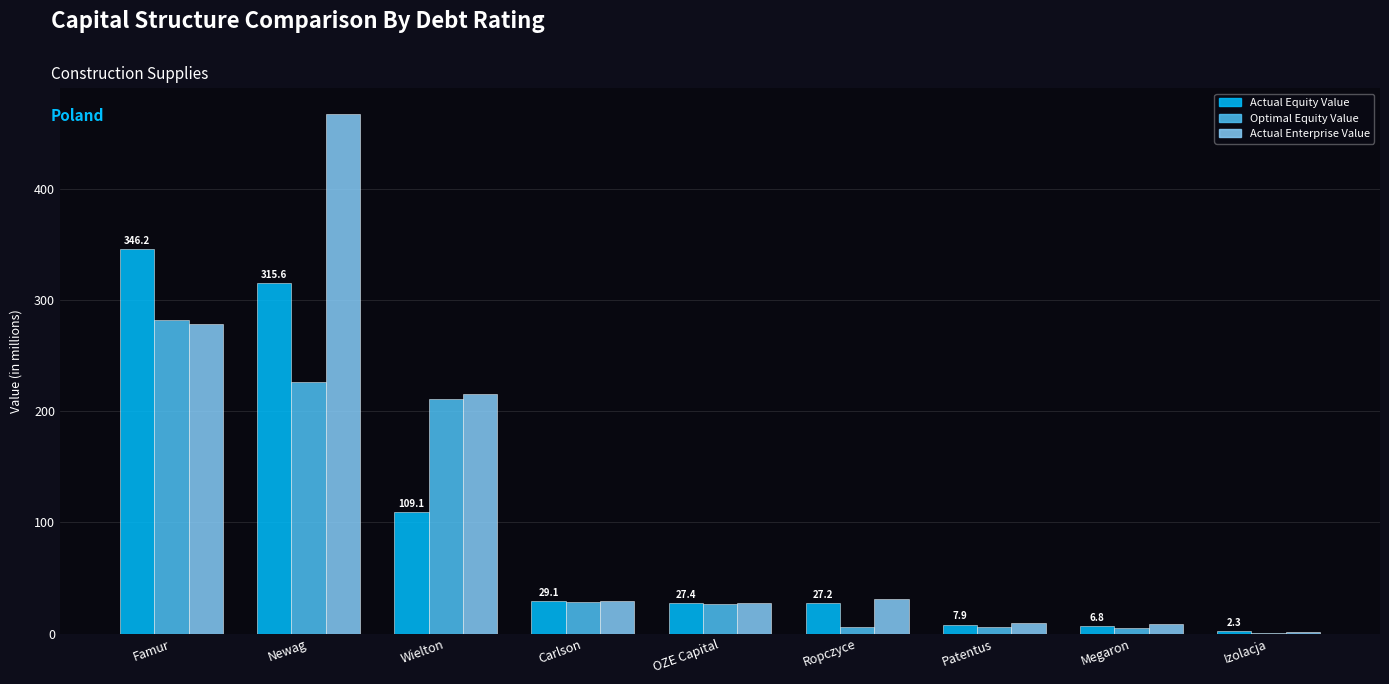

Is it true that Actual Enterprise Value equals 467.8 at Newag?

True